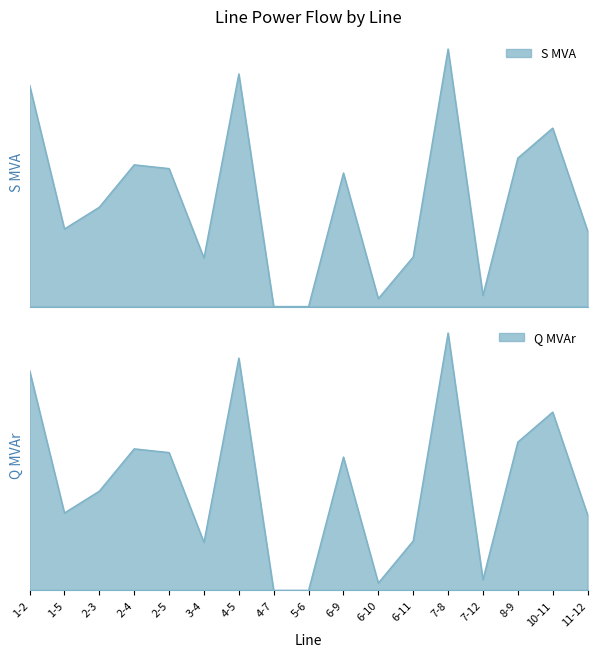

List the series in order of their overall mean, lowest first.

Q MVAr, S MVA